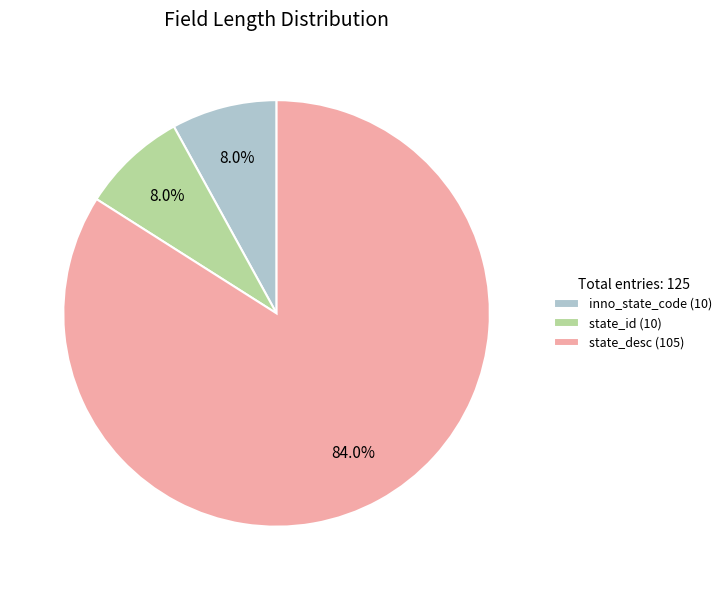

Does state_desc (105) represent more than half of the total?

Yes